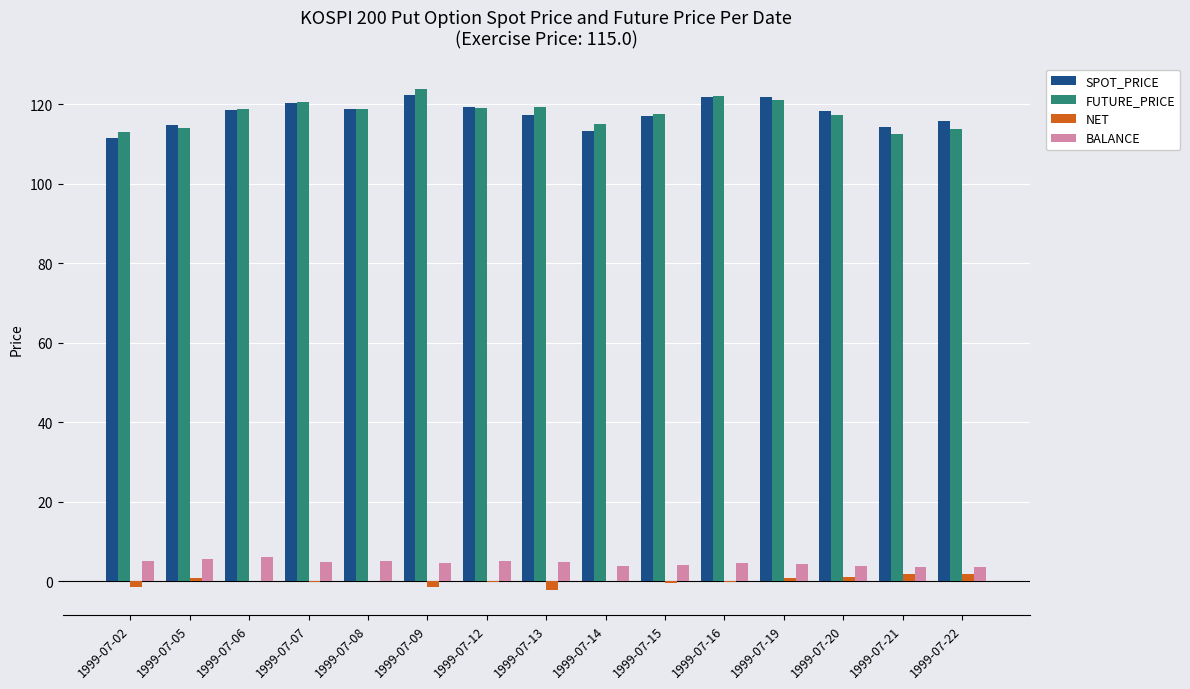

What is the sum of all FUTURE_PRICE values?

1767.6